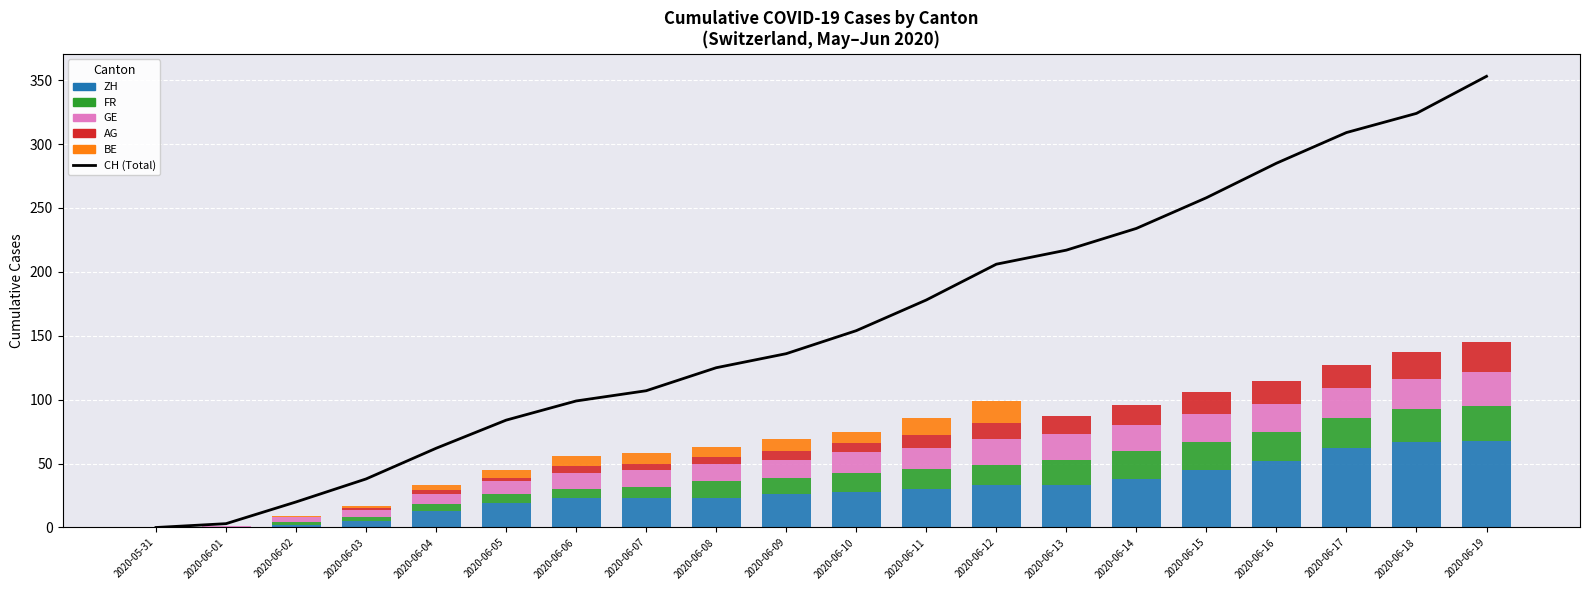

At 2020-06-07, list the series in order from largest to smallest.

CH (Total), ZH, GE, FR, BE, AG